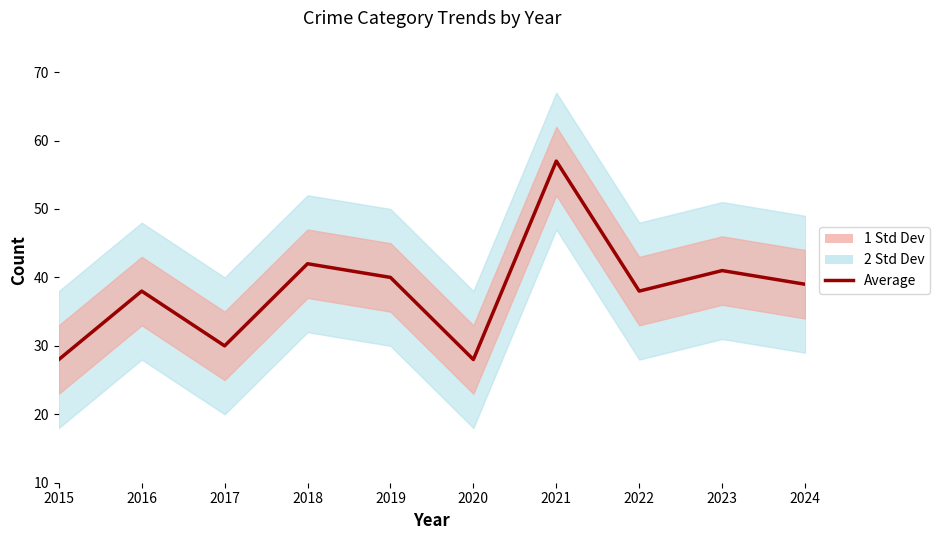

Read the value at 2020.

28